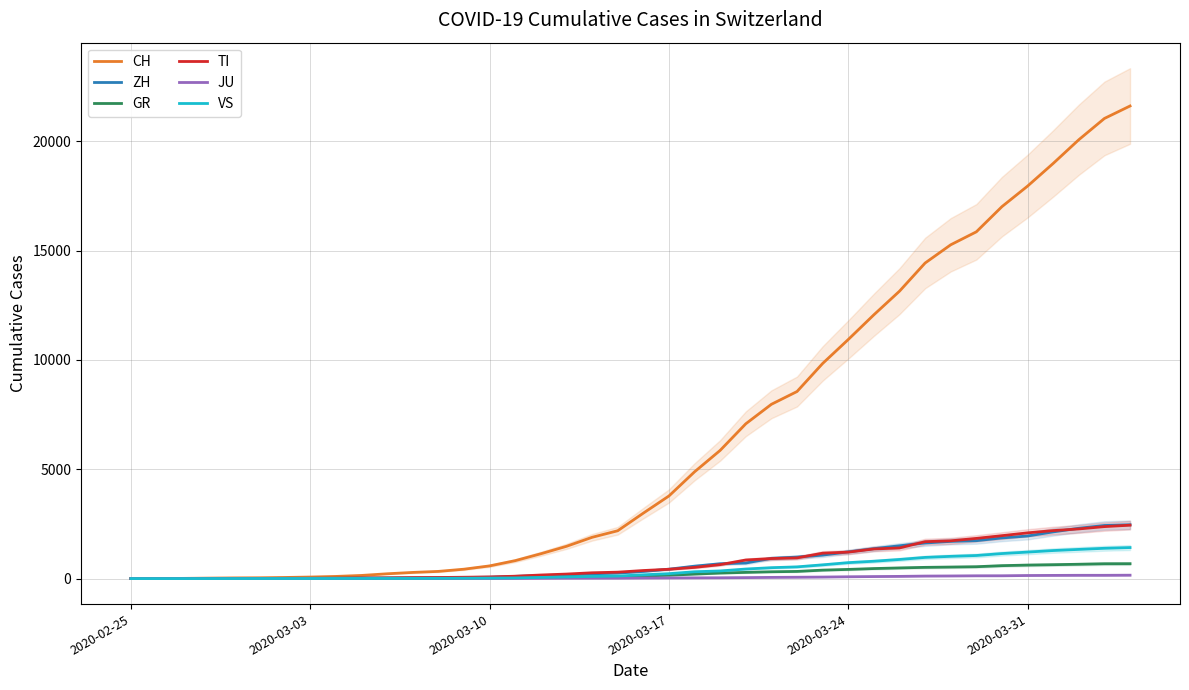

What is the highest value of the TI series?

2442